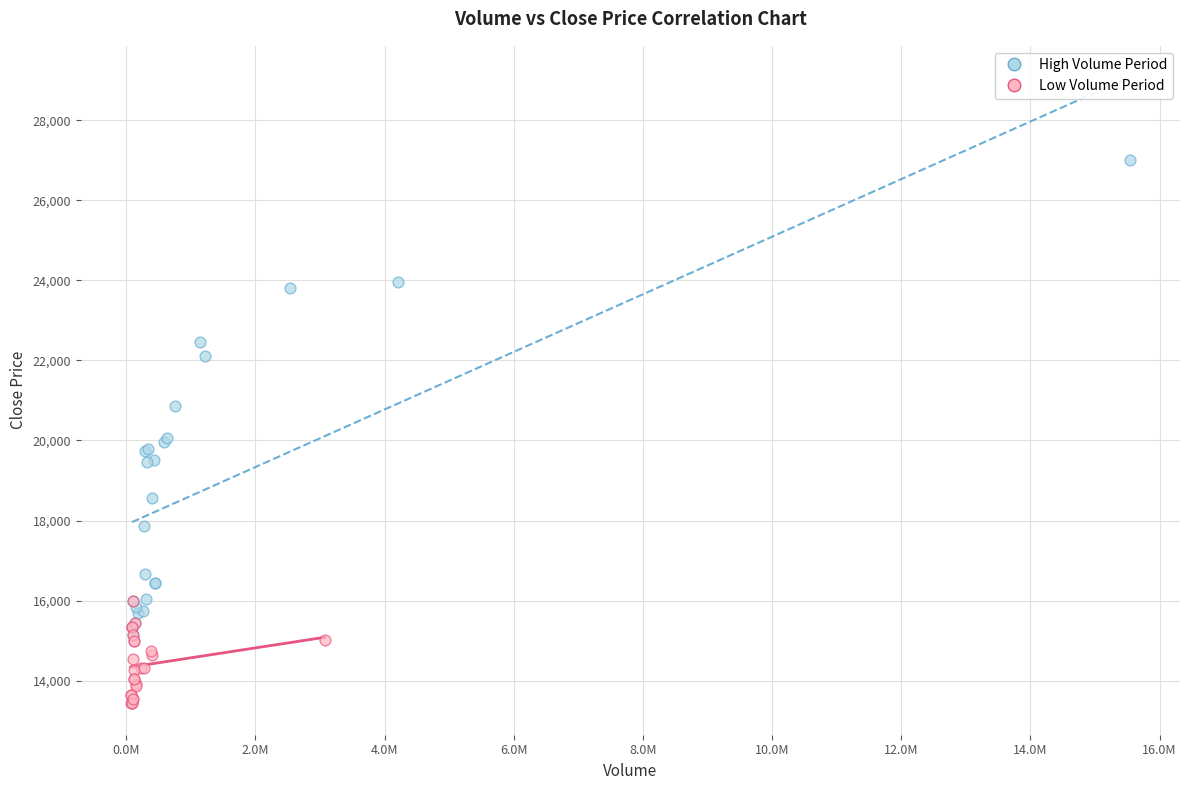

Which series has the largest Y range (max minus min)?

High Volume Period